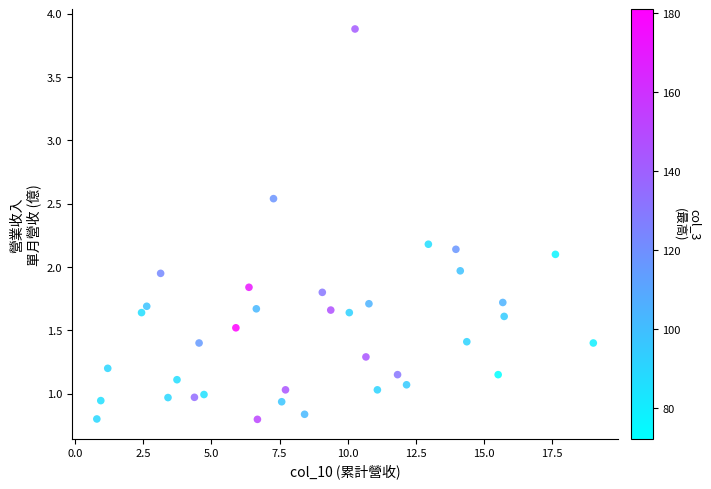

What is the range of X values (max minus min)?

18.2